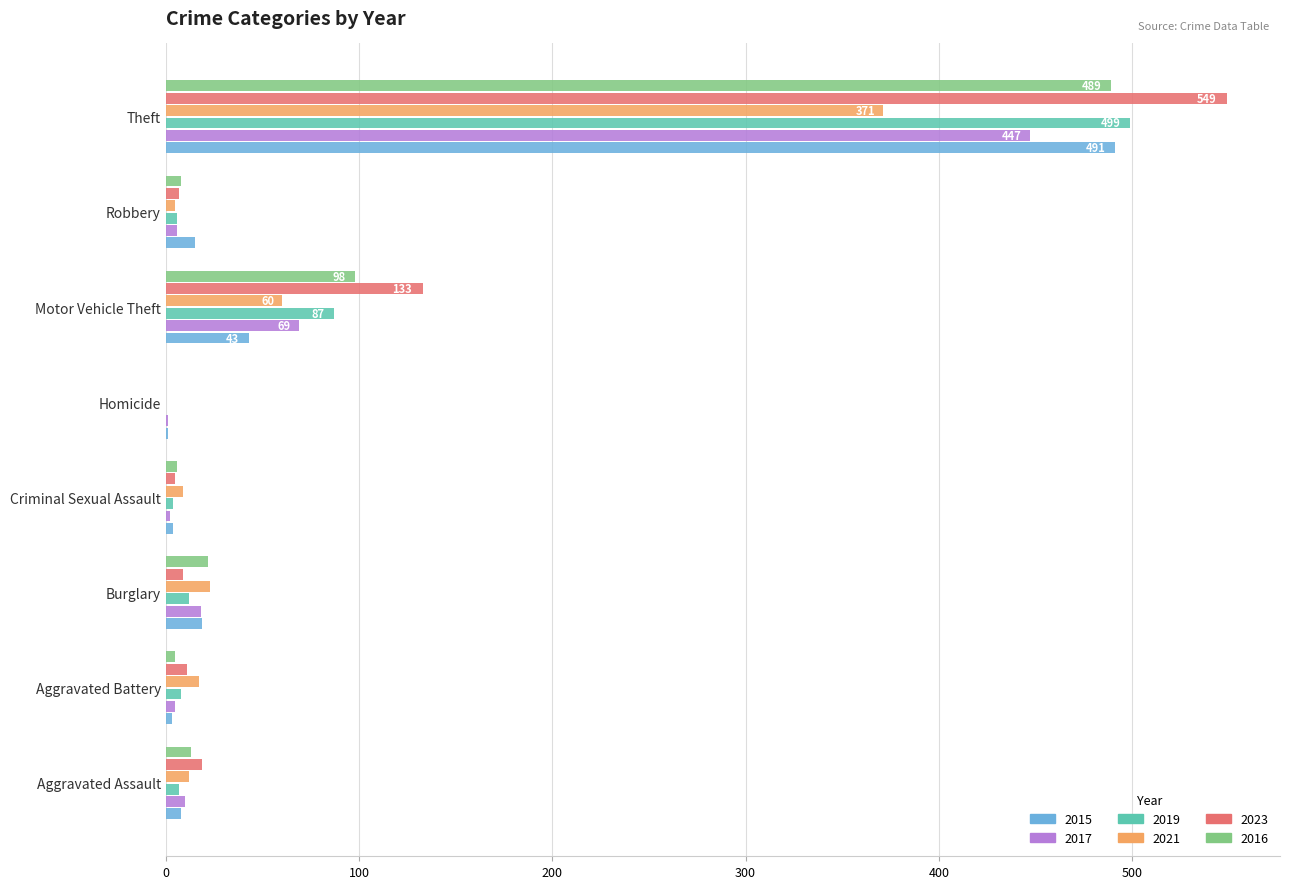

Which series has the largest total across all categories?

2023